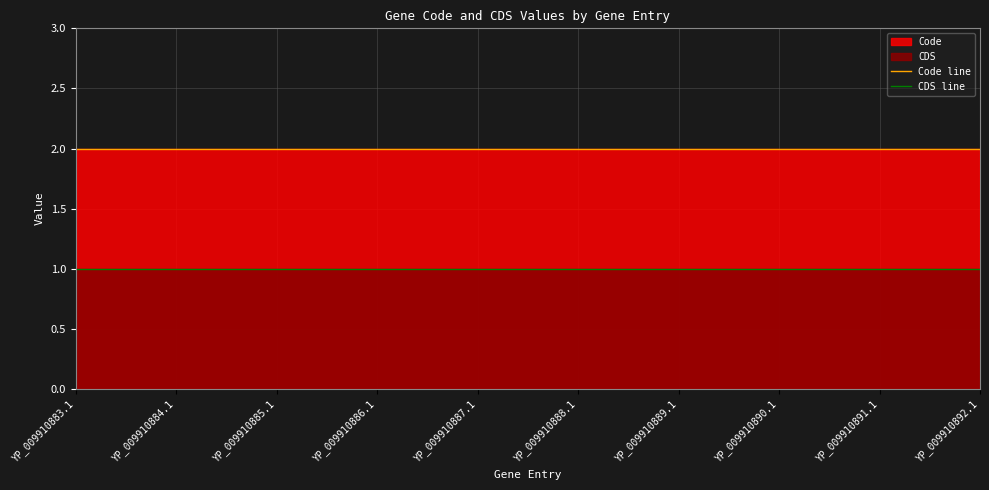

True or false: Code line has more than 1 points higher than both neighbors.

False